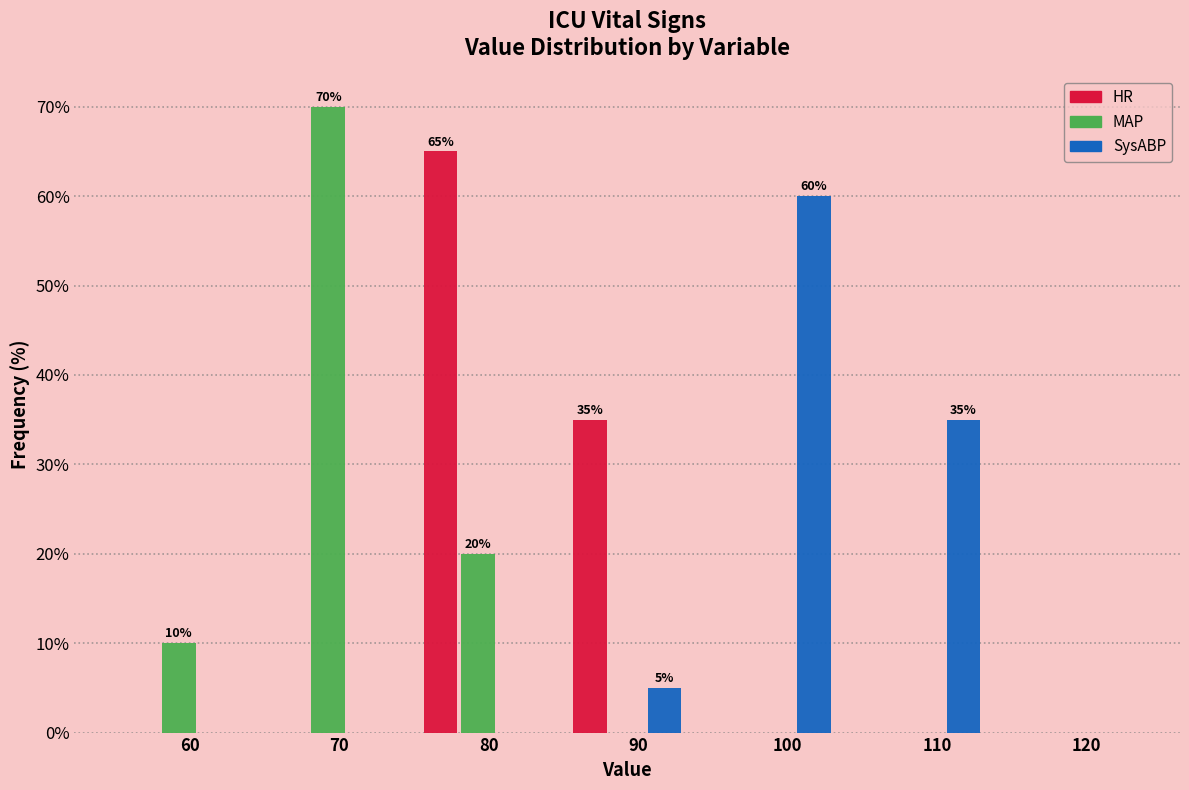

Reading left to right, transcribe all the data shown in this chart.

HR: 60=0	70=0	80=65	90=35	100=0	110=0	120=0
MAP: 60=10	70=70	80=20	90=0	100=0	110=0	120=0
SysABP: 60=0	70=0	80=0	90=5	100=60	110=35	120=0